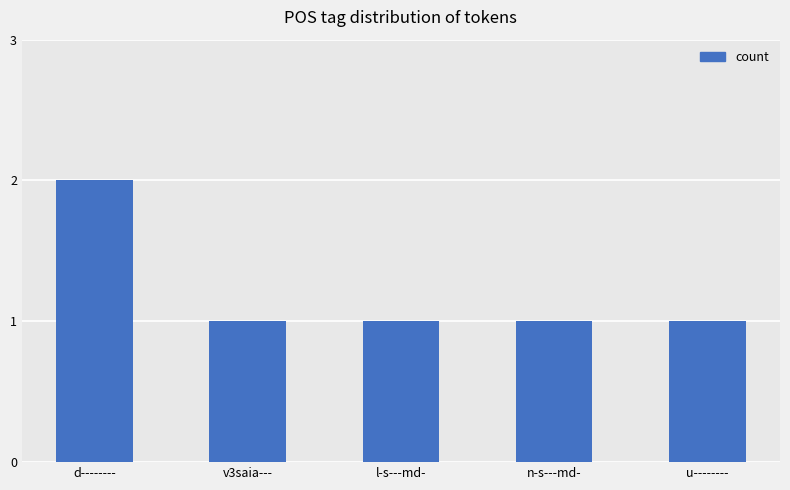

What is the value of the 2nd bar from the left?

1